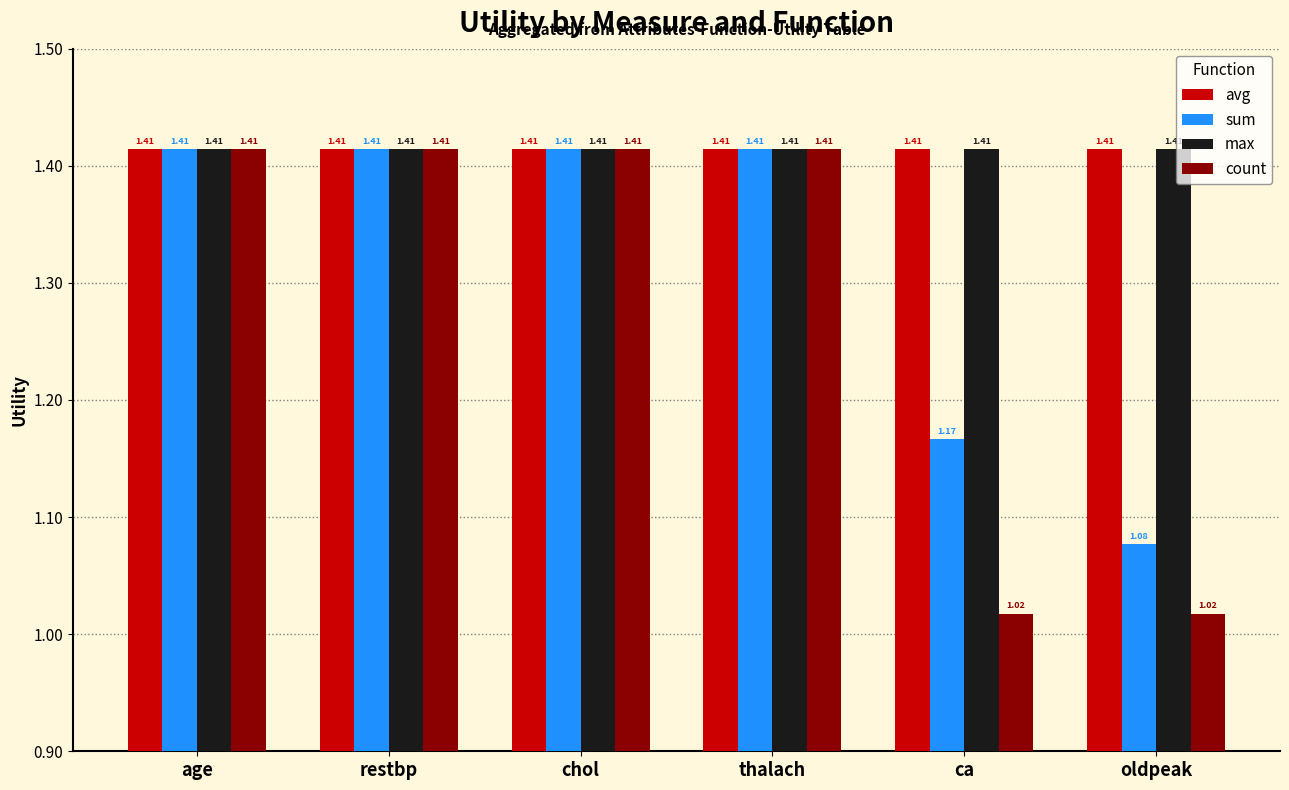

What position from the right is age?

6